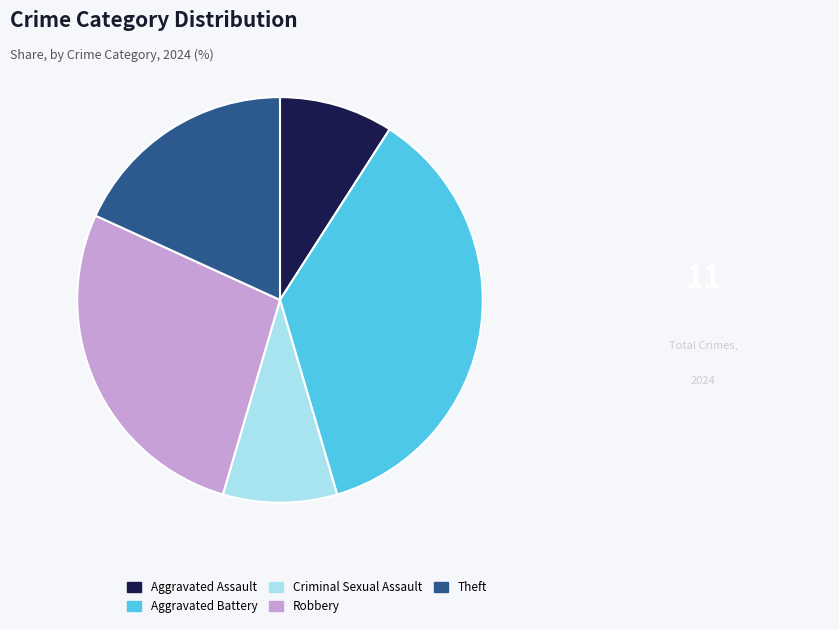

What is the ratio of the value at Criminal Sexual Assault to the value at Aggravated Assault?

1.0